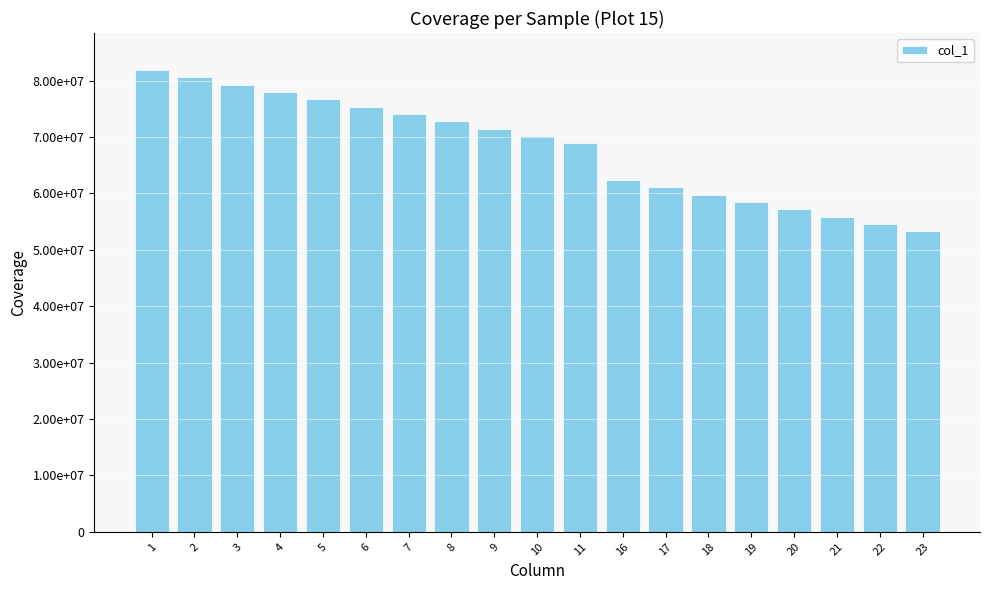

What is the smallest value displayed?

53300000